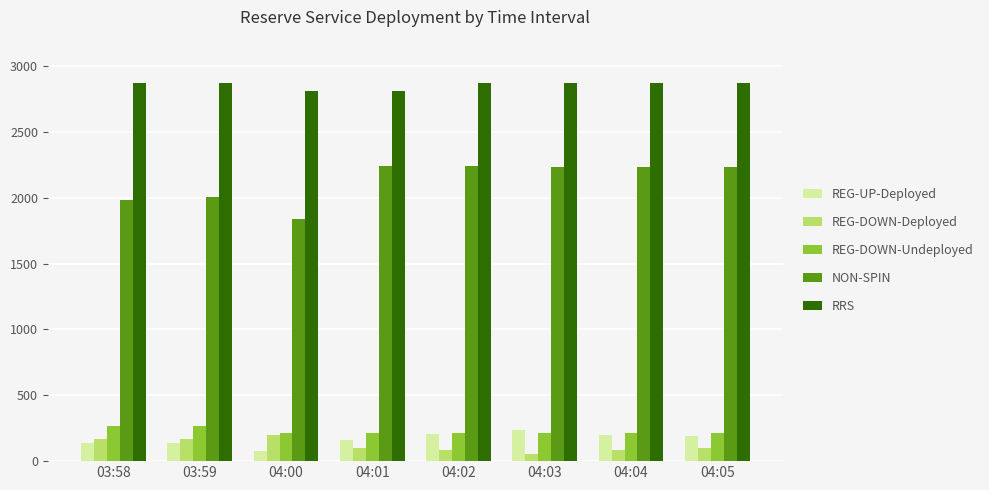

What is the minimum value for RRS?

2812